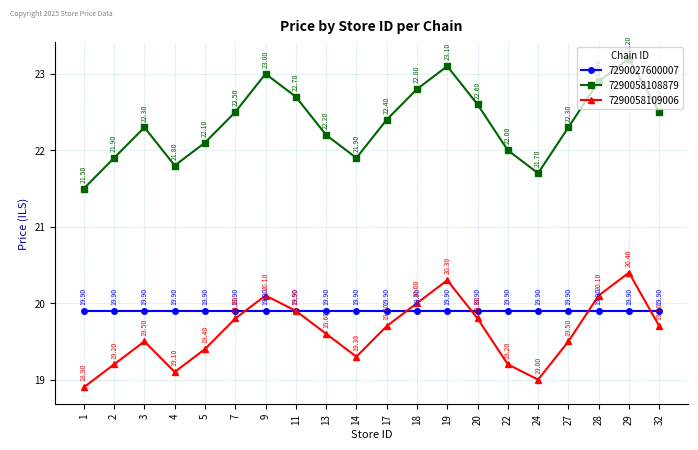

What is the lowest value of the 7290058108879 series?

21.5